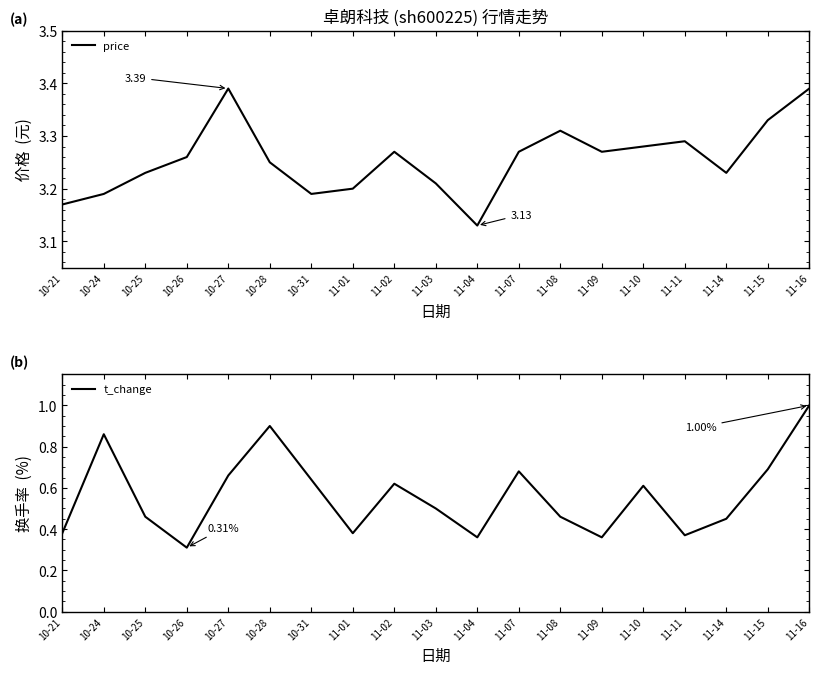

What is the label of the 2nd point from the right?

11-15